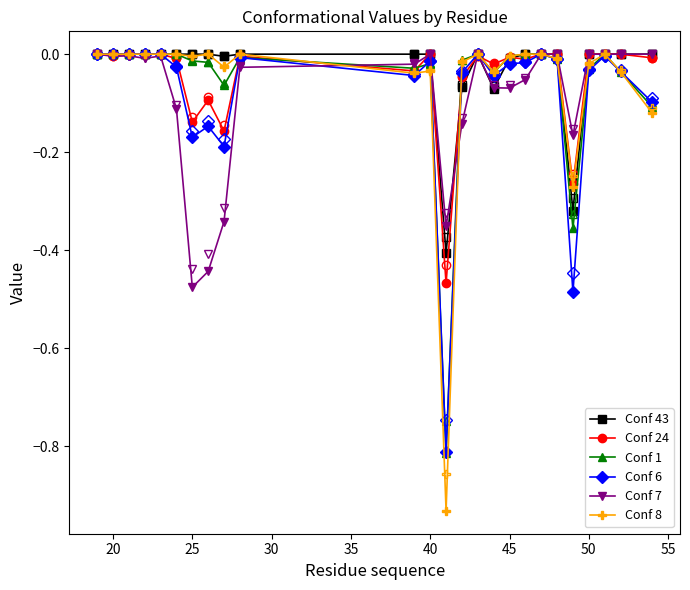

Does the chart have visible grid lines?

No